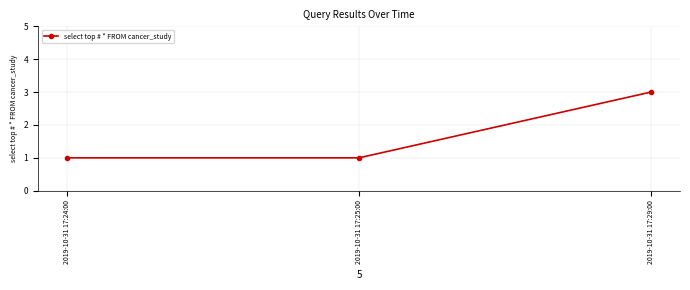

Read the value at 2019-10-31 17:25:00.

1